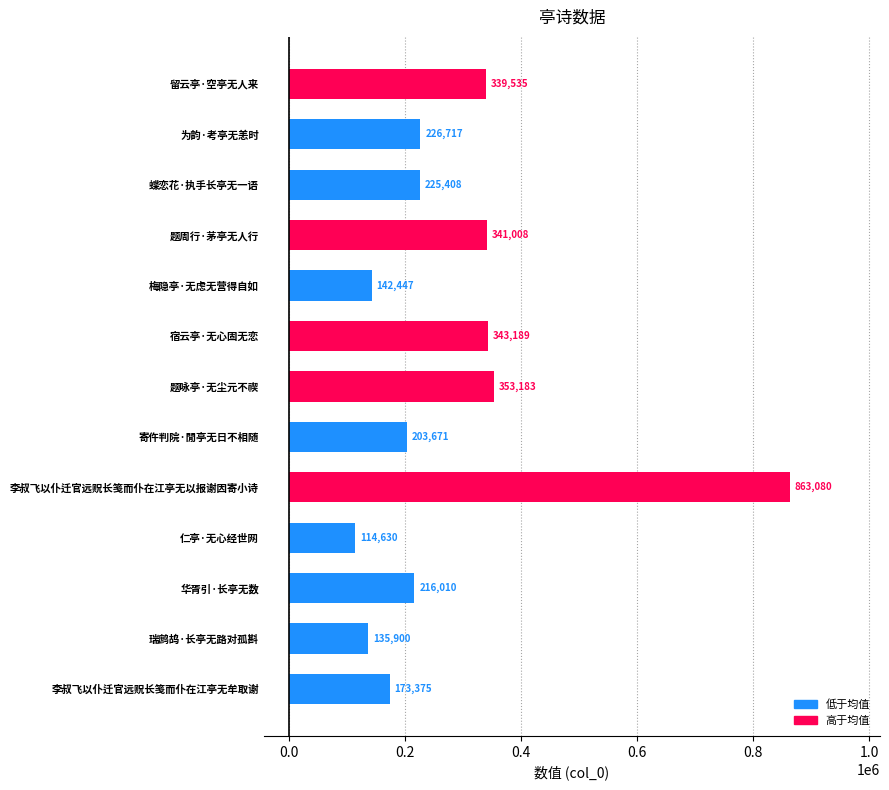

What is the difference between the maximum and second lowest values?

727180